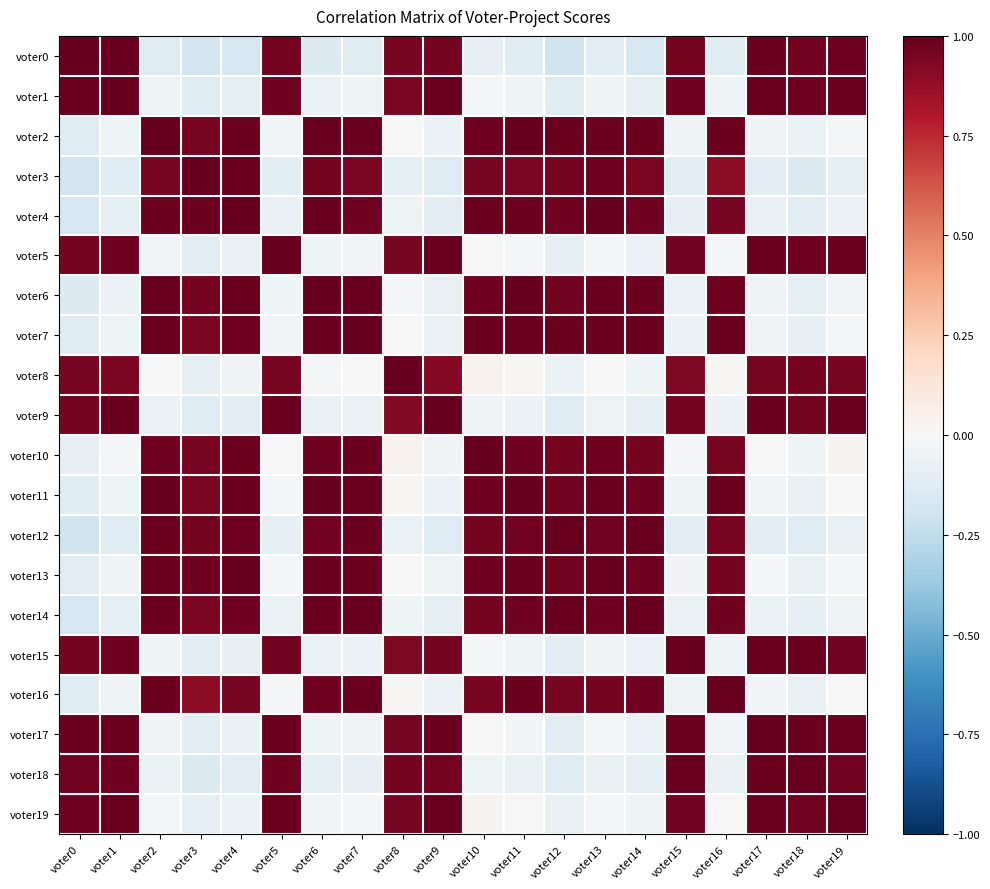

What is the greatest value displayed?

1.0